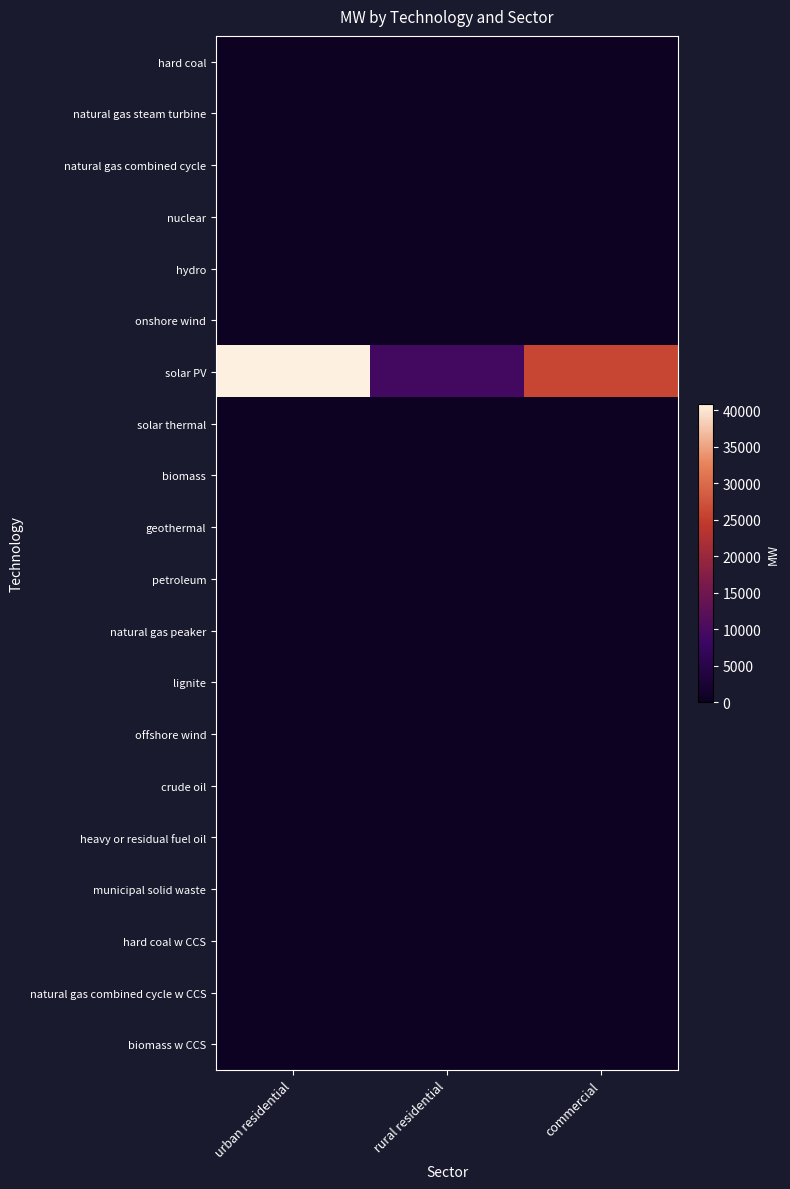

At which category is the sum across all series the highest?

urban residential